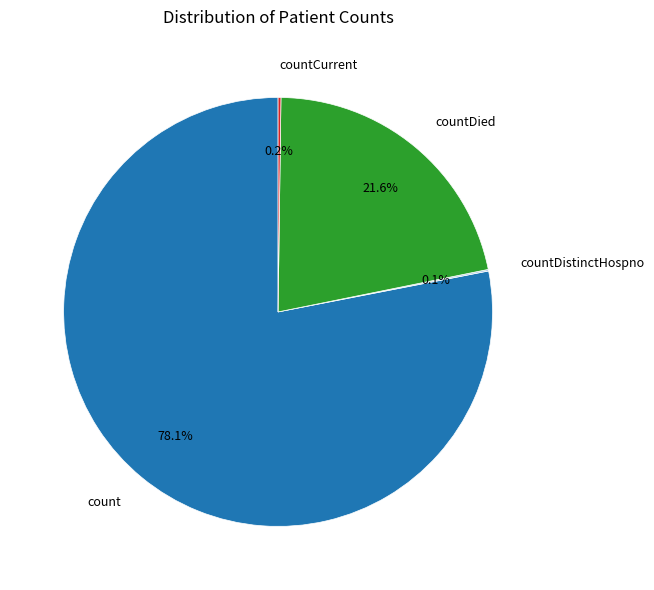

To the nearest percent, what is the difference between the largest and smallest slice percentages?

78%